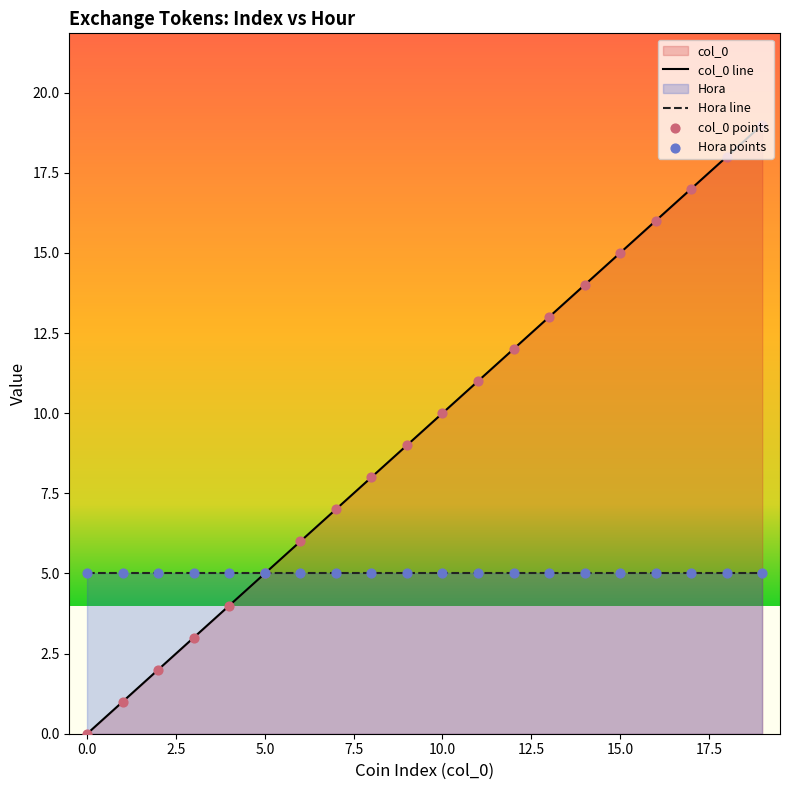

Which series has the widest spread of values?

col_0 line